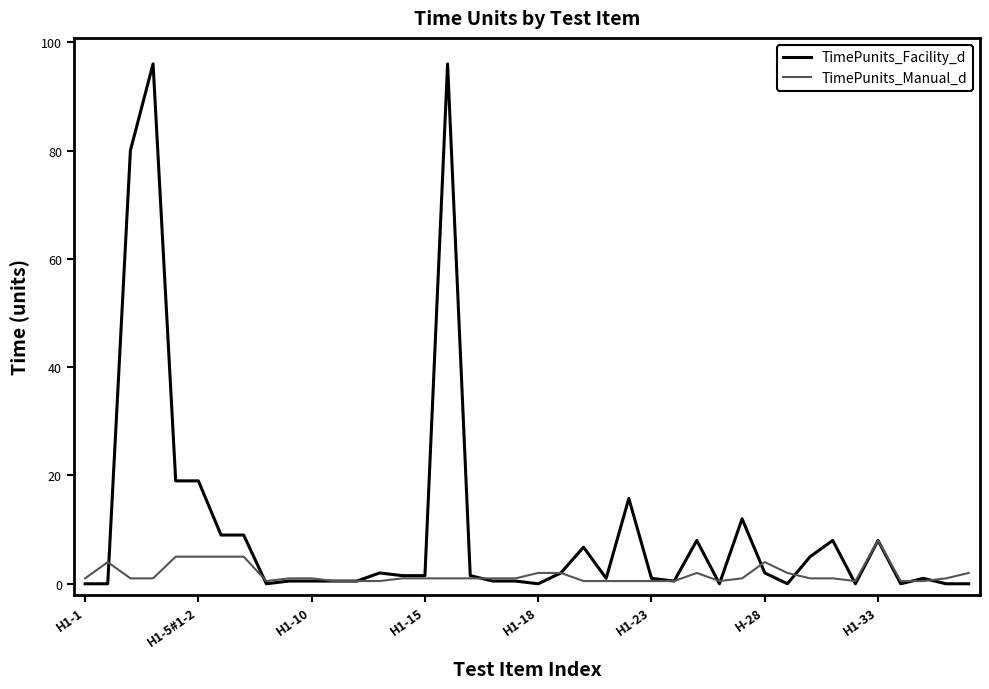

Which series has the largest total across all categories?

TimePunits_Facility_d